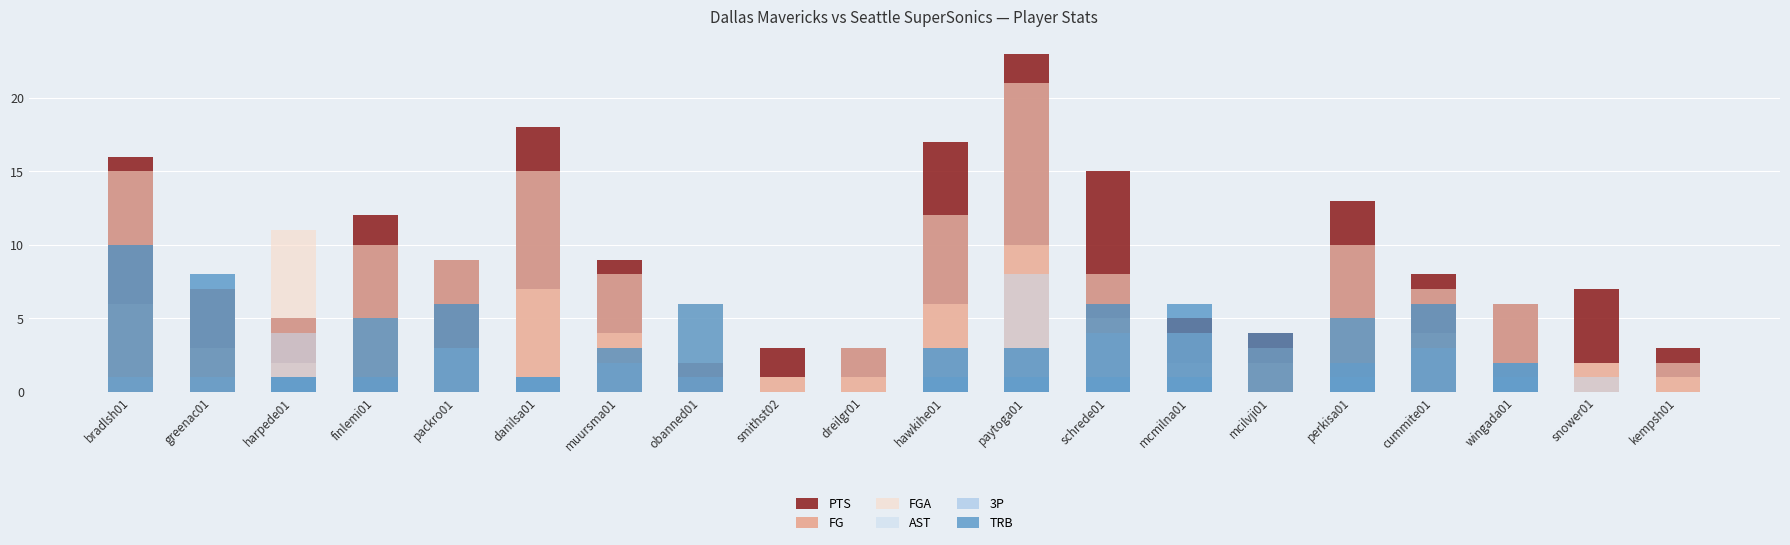

How many data points in FG are above 3?

9